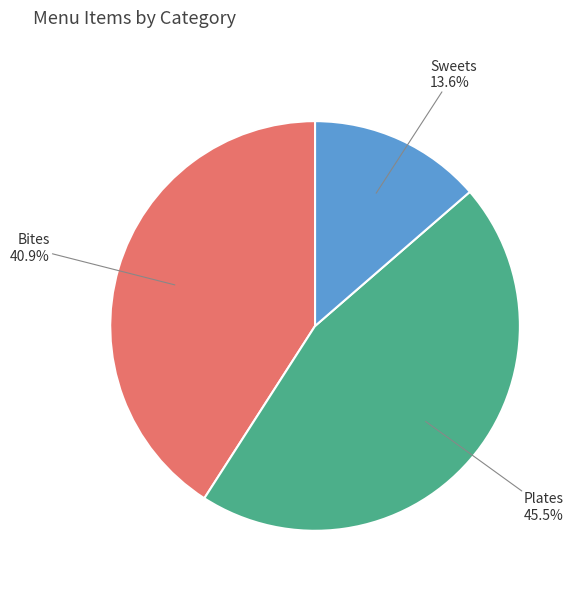

Which slice is the largest?

Plates